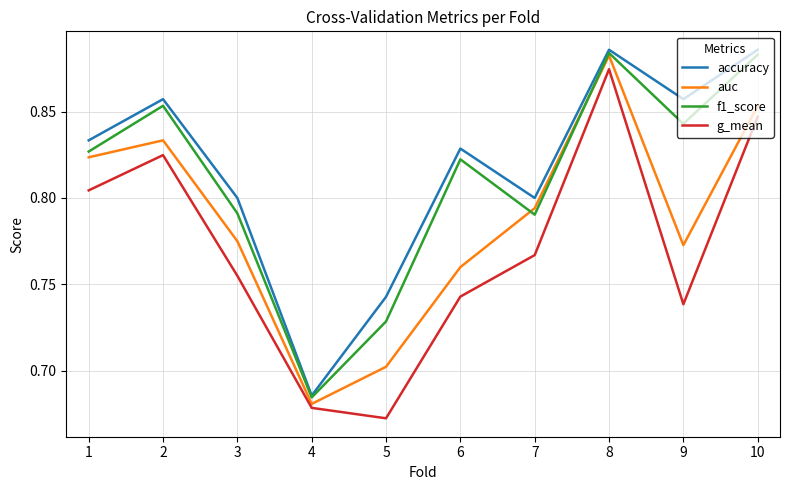

Which series changed the most between 4 and 10?

accuracy